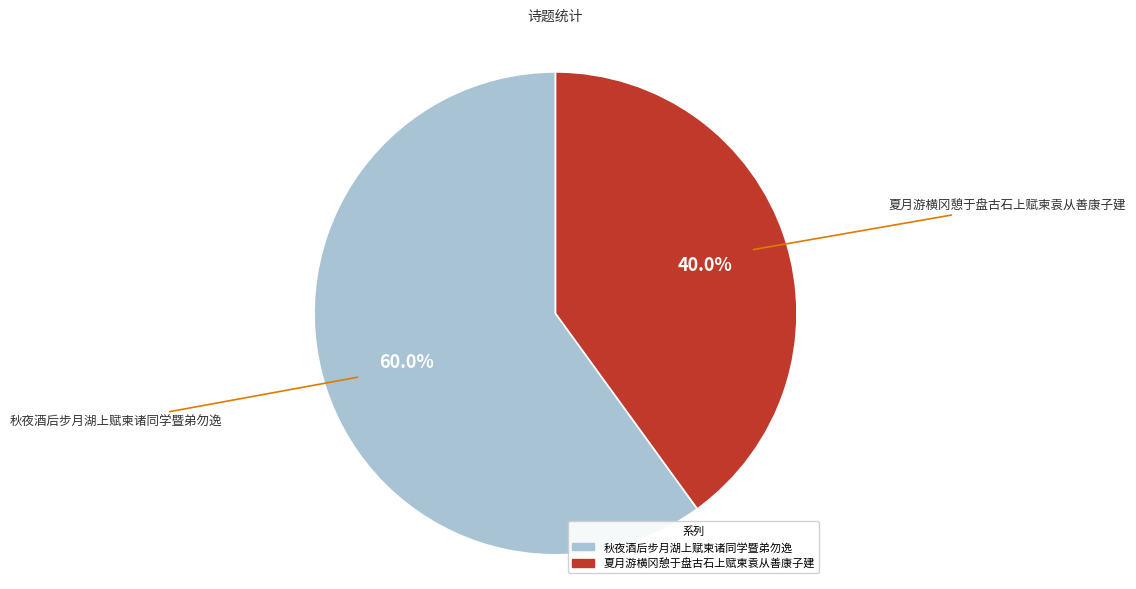

Count the number of slices in the pie.

2